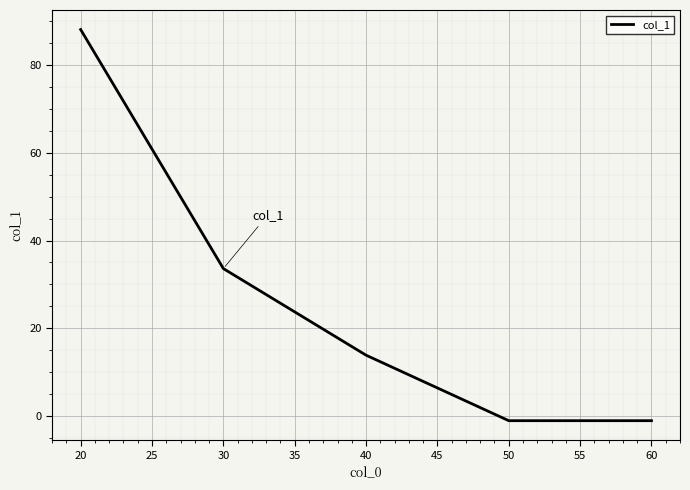

How many categories are shown in the chart?

5